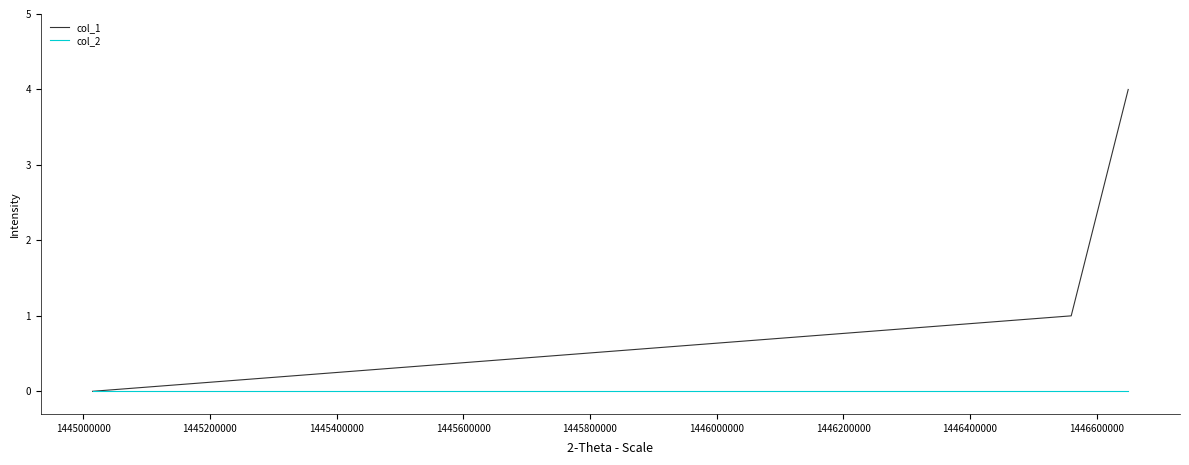

What is the maximum value shown in the chart?

4